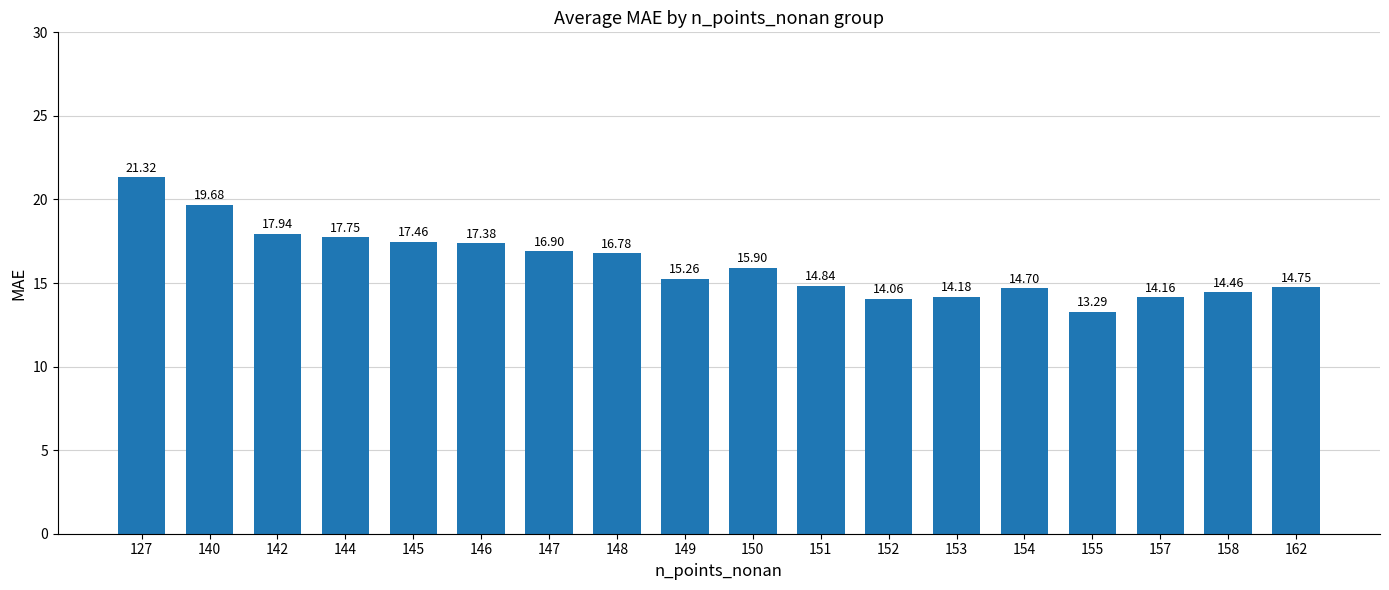

What is the approximate value at 154?

14.7